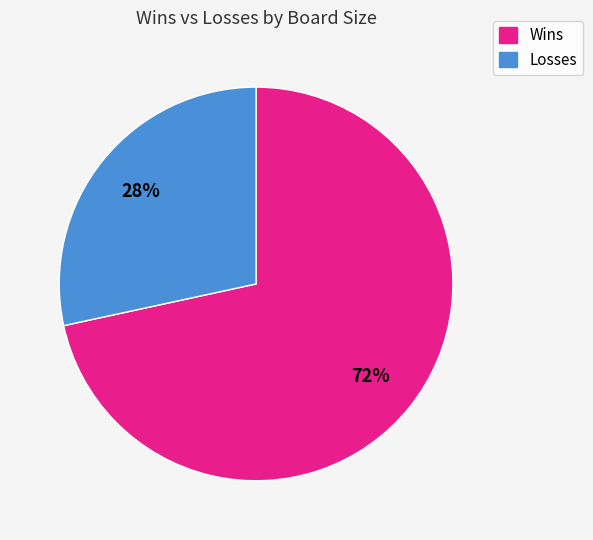

To the nearest percent, what is the average slice percentage?

50%